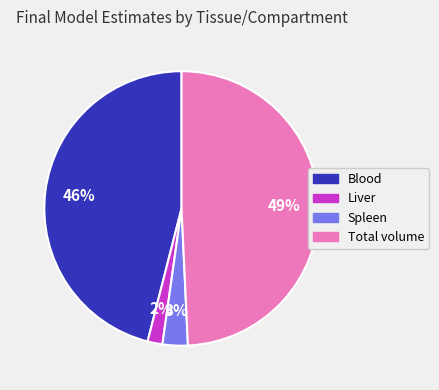

Does Total volume represent more than half of the total?

No